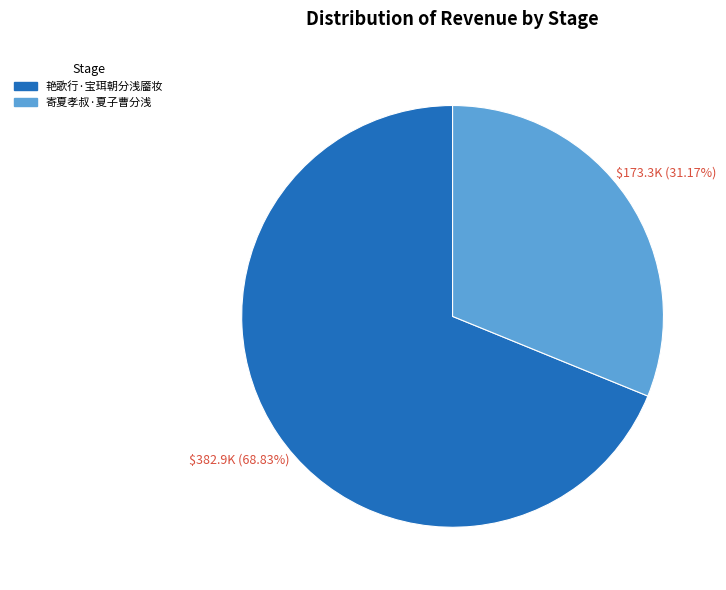

What is the ratio of the value at 艳歌行·宝珥朝分浅靥妆 to the value at 寄夏孝叔·夏子曹分浅?

2.2